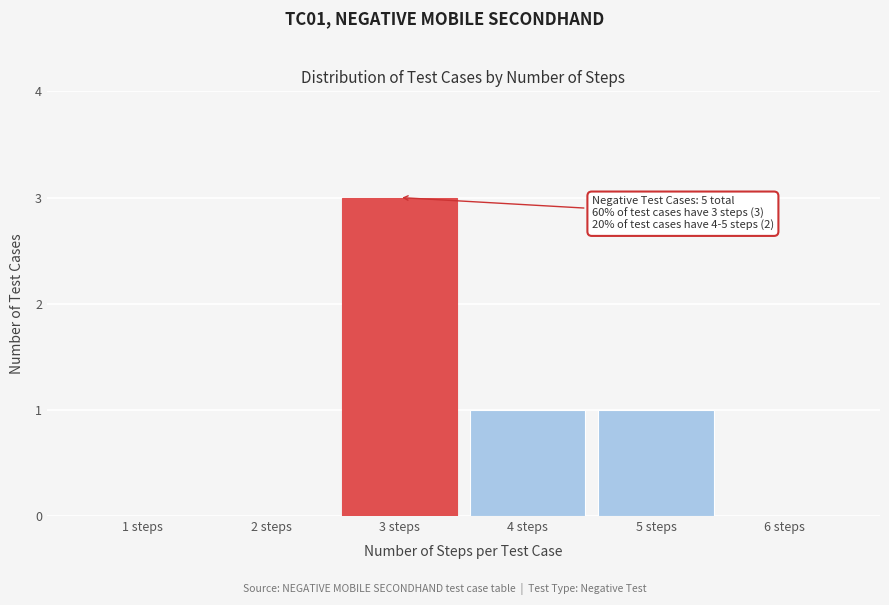

Over which range of the x-axis is the bar tallest?

2.5 to 3.5